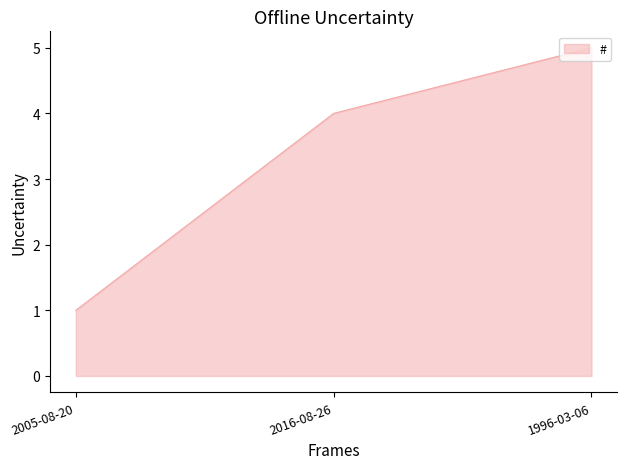

Reading right to left, transcribe all the data shown in this chart.

1996-03-06=5	2016-08-26=4	2005-08-20=1